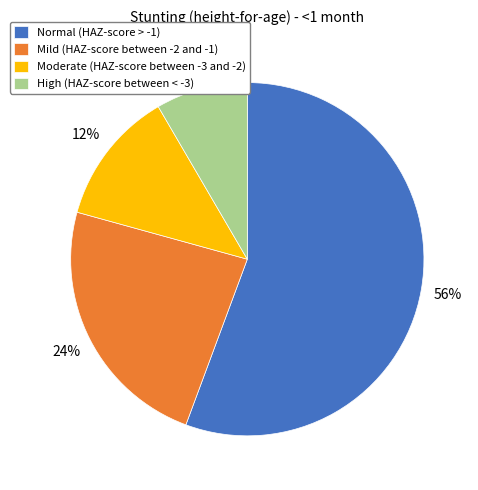

True or false: High (HAZ-score between < -3) accounts for 23% of the total.

False